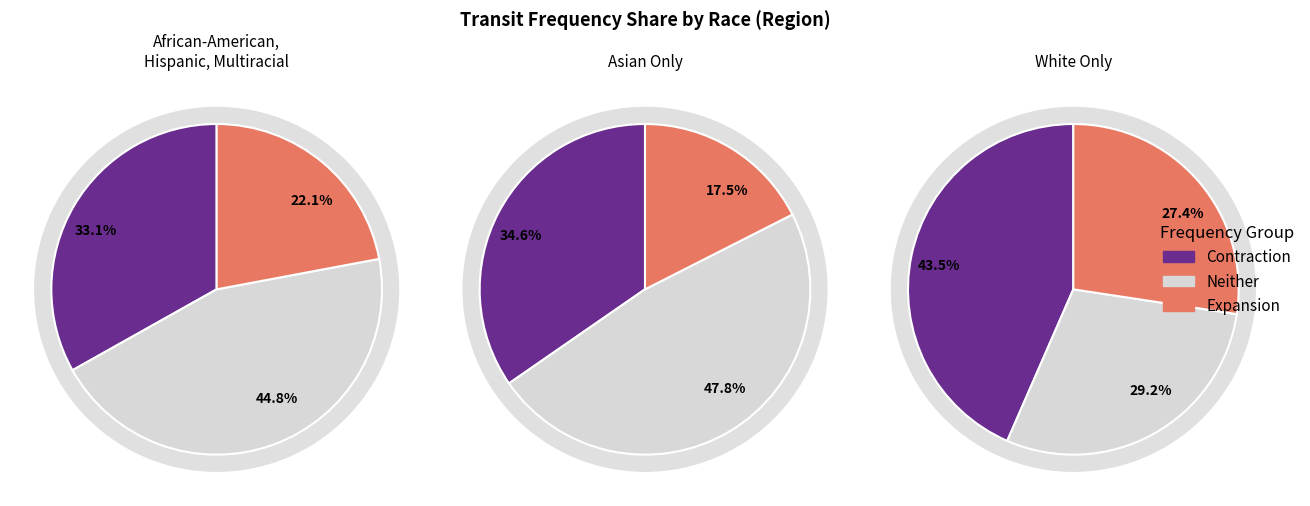

The African-American, Hispanic, Multiracial slice represents 19% of the pie. True or false?

False